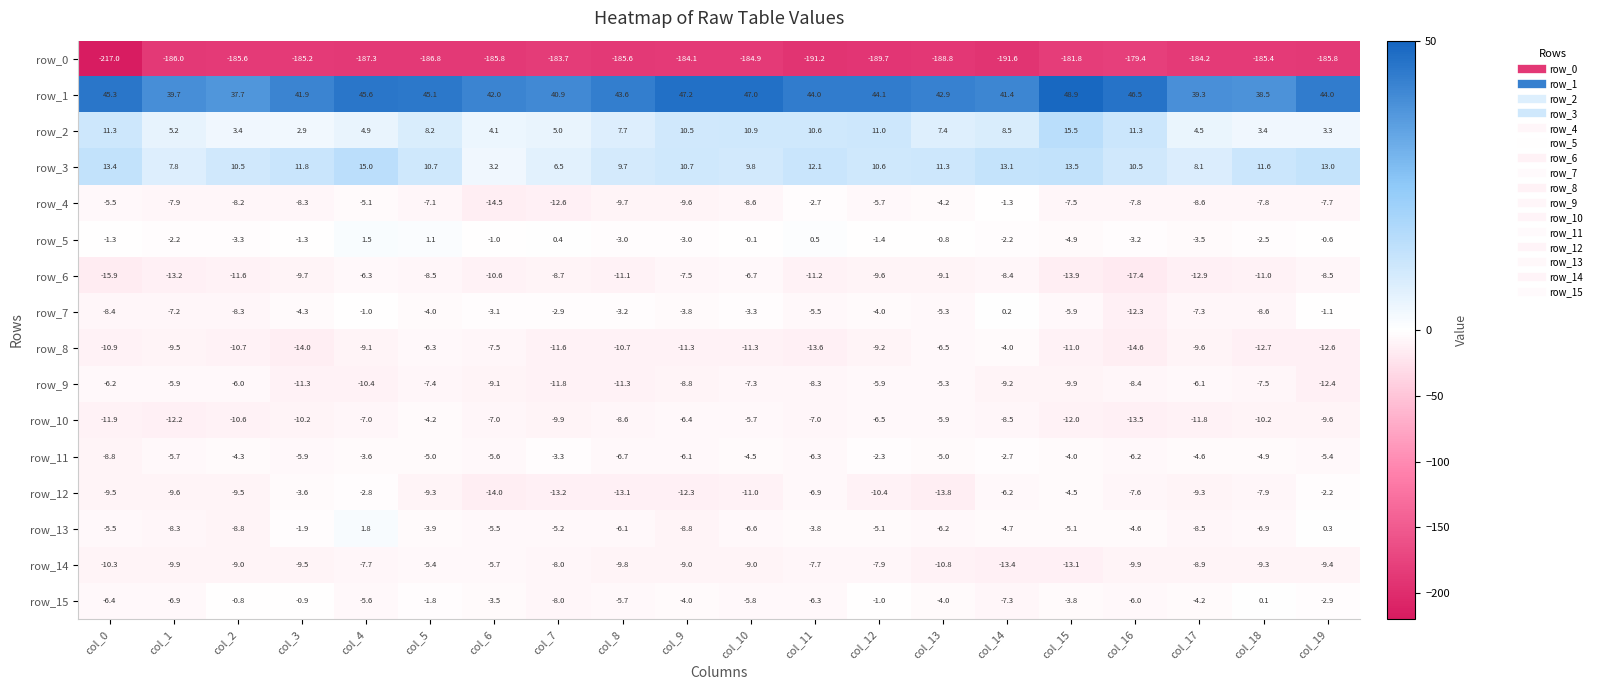

How many values in the row_4 series are below -7?

14